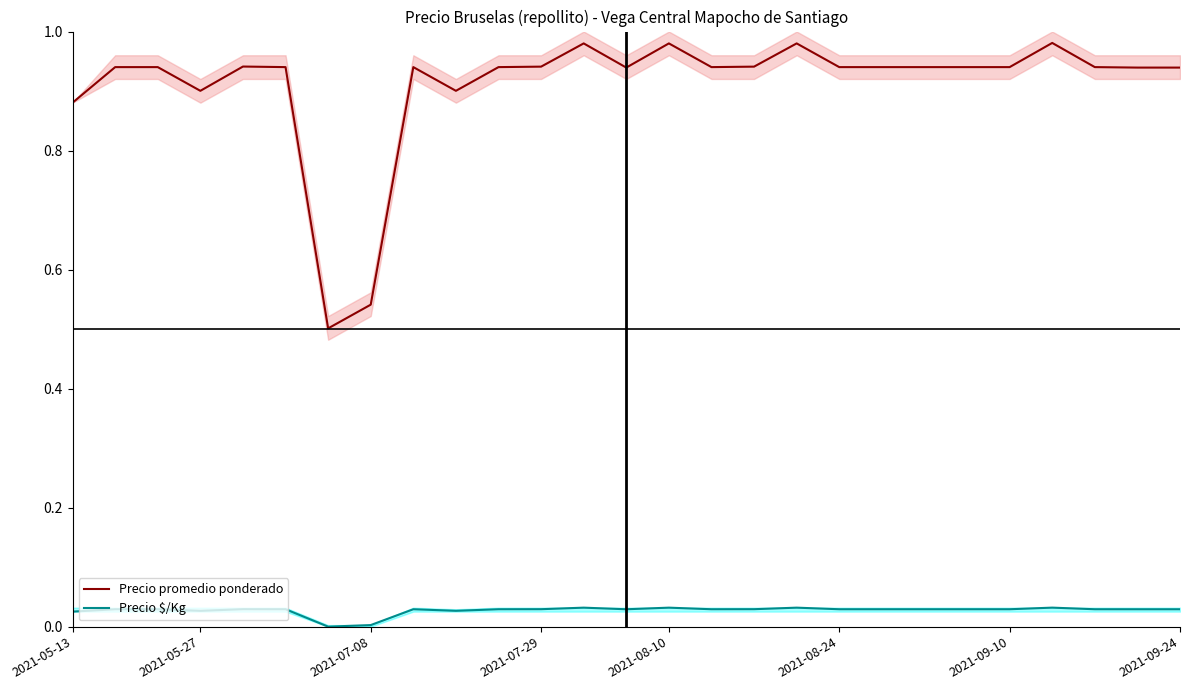

True or false: Precio promedio ponderado has a value of 0.6 at 24.

False